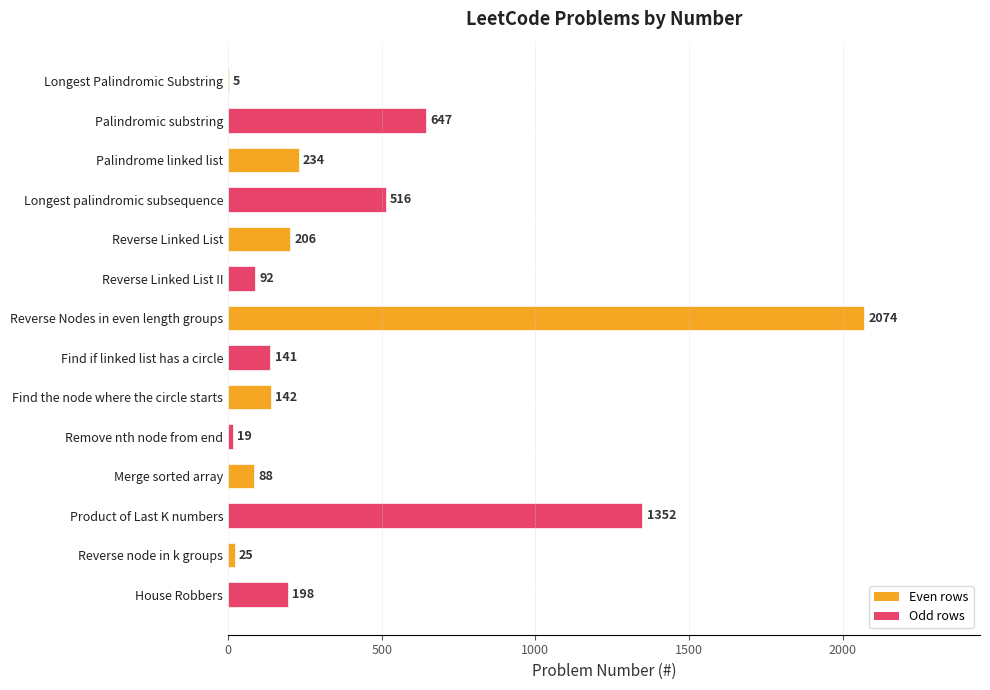

Approximately how many times larger is the value at Palindromic substring compared to Reverse Linked List II?

7.0